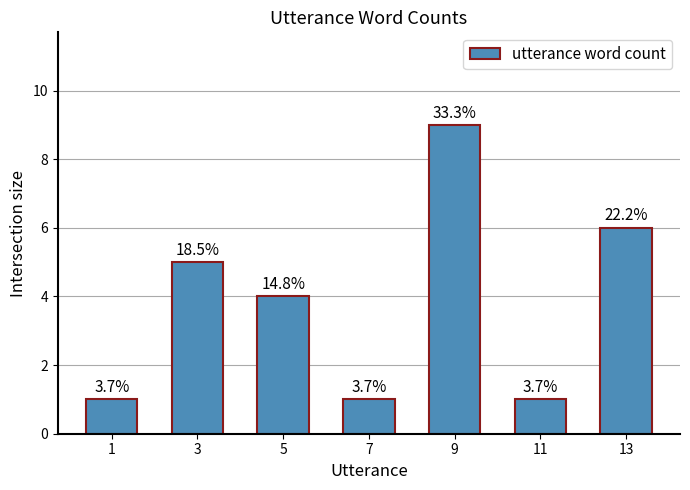

What is the difference between the maximum and second lowest values?

8